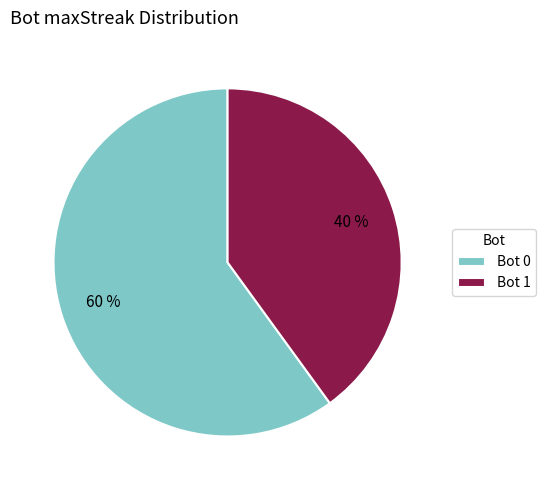

Which slice is the smallest?

Bot 1